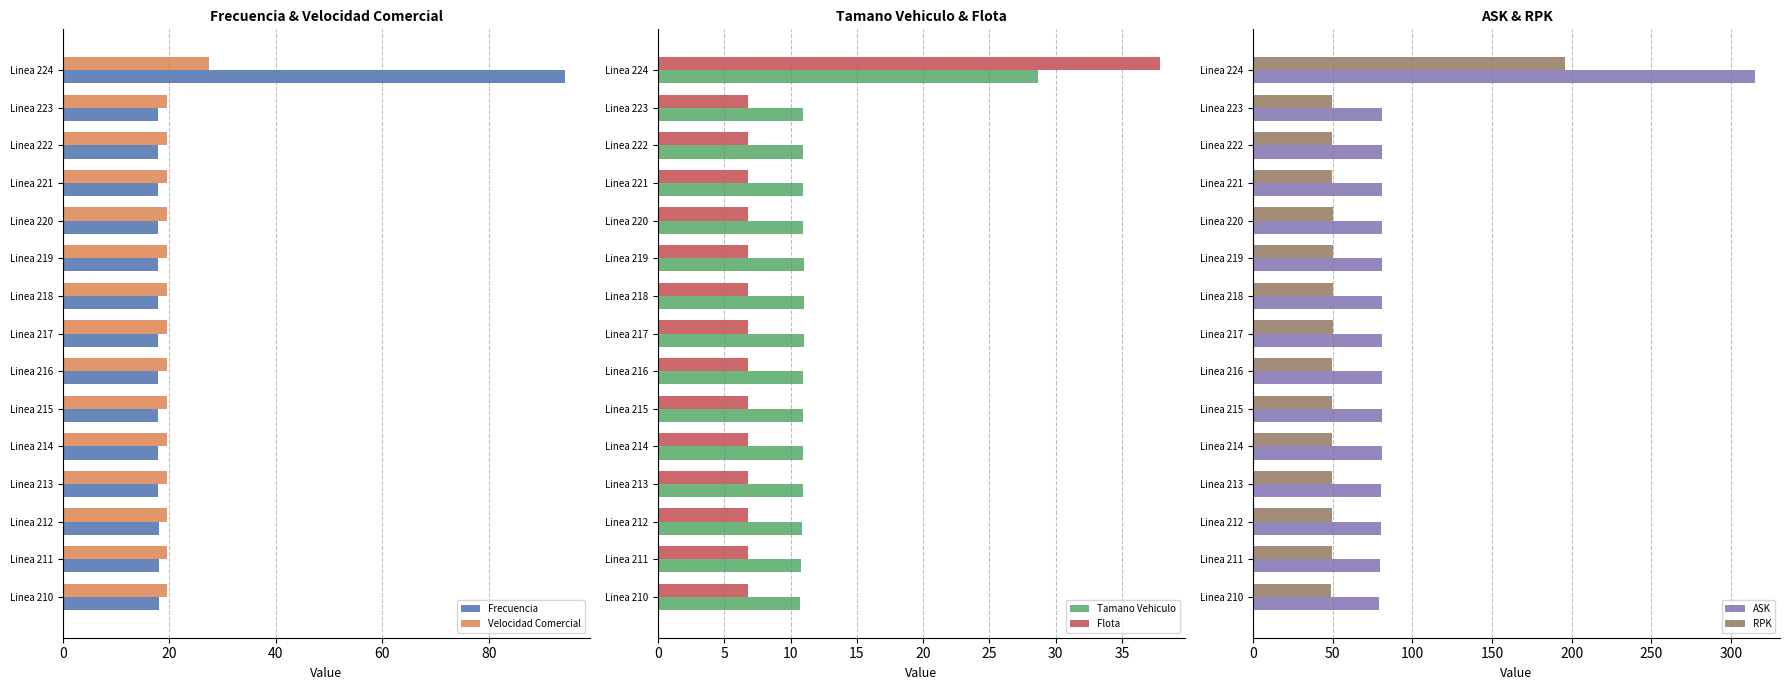

What is the sum of the ASK values at Linea 222 and Linea 217?

162.0